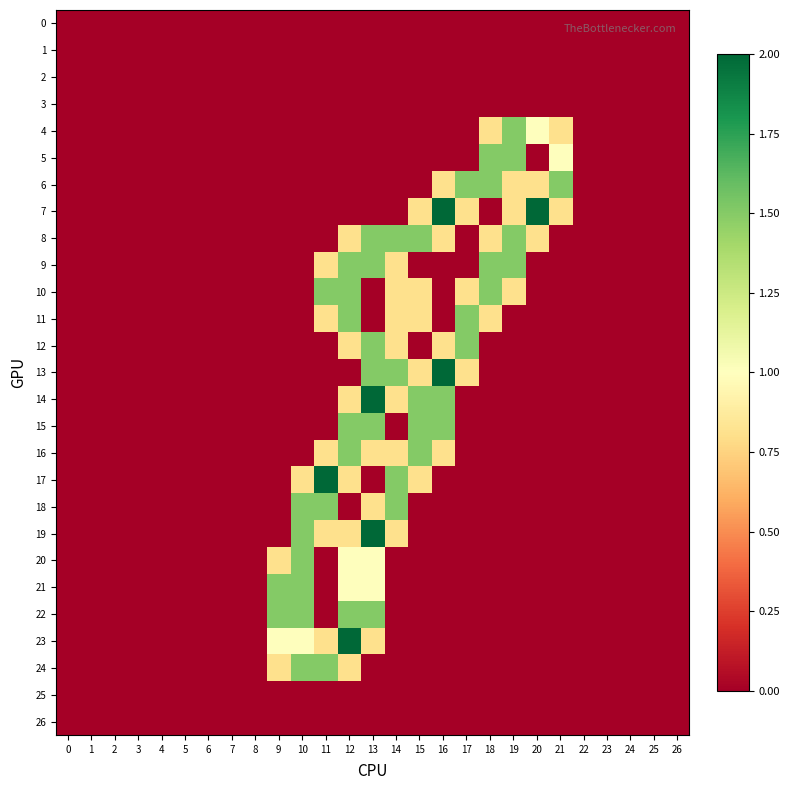

Reading left to right, extract all data points from this chart.

0: 0=0.0	1=0.0	2=0.0	3=0.0	4=0.0	5=0.0	6=0.0	7=0.0	8=0.0	9=0.0	10=0.0	11=0.0	12=0.0	13=0.0	14=0.0	15=0.0	16=0.0	17=0.0	18=0.0	19=0.0	20=0.0	21=0.0	22=0.0	23=0.0	24=0.0	25=0.0	26=0.0
1: 0=0.0	1=0.0	2=0.0	3=0.0	4=0.0	5=0.0	6=0.0	7=0.0	8=0.0	9=0.0	10=0.0	11=0.0	12=0.0	13=0.0	14=0.0	15=0.0	16=0.0	17=0.0	18=0.0	19=0.0	20=0.0	21=0.0	22=0.0	23=0.0	24=0.0	25=0.0	26=0.0
2: 0=0.0	1=0.0	2=0.0	3=0.0	4=0.0	5=0.0	6=0.0	7=0.0	8=0.0	9=0.0	10=0.0	11=0.0	12=0.0	13=0.0	14=0.0	15=0.0	16=0.0	17=0.0	18=0.0	19=0.0	20=0.0	21=0.0	22=0.0	23=0.0	24=0.0	25=0.0	26=0.0
3: 0=0.0	1=0.0	2=0.0	3=0.0	4=0.0	5=0.0	6=0.0	7=0.0	8=0.0	9=0.0	10=0.0	11=0.0	12=0.0	13=0.0	14=0.0	15=0.0	16=0.0	17=0.0	18=0.0	19=0.0	20=0.0	21=0.0	22=0.0	23=0.0	24=0.0	25=0.0	26=0.0
4: 0=0.0	1=0.0	2=0.0	3=0.0	4=0.0	5=0.0	6=0.0	7=0.0	8=0.0	9=0.0	10=0.0	11=0.0	12=0.0	13=0.0	14=0.0	15=0.0	16=0.0	17=0.0	18=0.8	19=1.5	20=1.0	21=0.8	22=0.0	23=0.0	24=0.0	25=0.0	26=0.0
5: 0=0.0	1=0.0	2=0.0	3=0.0	4=0.0	5=0.0	6=0.0	7=0.0	8=0.0	9=0.0	10=0.0	11=0.0	12=0.0	13=0.0	14=0.0	15=0.0	16=0.0	17=0.0	18=1.5	19=1.5	20=0.0	21=1.0	22=0.0	23=0.0	24=0.0	25=0.0	26=0.0
6: 0=0.0	1=0.0	2=0.0	3=0.0	4=0.0	5=0.0	6=0.0	7=0.0	8=0.0	9=0.0	10=0.0	11=0.0	12=0.0	13=0.0	14=0.0	15=0.0	16=0.8	17=1.5	18=1.5	19=0.8	20=0.8	21=1.5	22=0.0	23=0.0	24=0.0	25=0.0	26=0.0
7: 0=0.0	1=0.0	2=0.0	3=0.0	4=0.0	5=0.0	6=0.0	7=0.0	8=0.0	9=0.0	10=0.0	11=0.0	12=0.0	13=0.0	14=0.0	15=0.8	16=2.0	17=0.8	18=0.0	19=0.8	20=2.0	21=0.8	22=0.0	23=0.0	24=0.0	25=0.0	26=0.0
8: 0=0.0	1=0.0	2=0.0	3=0.0	4=0.0	5=0.0	6=0.0	7=0.0	8=0.0	9=0.0	10=0.0	11=0.0	12=0.8	13=1.5	14=1.5	15=1.5	16=0.8	17=0.0	18=0.8	19=1.5	20=0.8	21=0.0	22=0.0	23=0.0	24=0.0	25=0.0	26=0.0
9: 0=0.0	1=0.0	2=0.0	3=0.0	4=0.0	5=0.0	6=0.0	7=0.0	8=0.0	9=0.0	10=0.0	11=0.8	12=1.5	13=1.5	14=0.8	15=0.0	16=0.0	17=0.0	18=1.5	19=1.5	20=0.0	21=0.0	22=0.0	23=0.0	24=0.0	25=0.0	26=0.0
10: 0=0.0	1=0.0	2=0.0	3=0.0	4=0.0	5=0.0	6=0.0	7=0.0	8=0.0	9=0.0	10=0.0	11=1.5	12=1.5	13=0.0	14=0.8	15=0.8	16=0.0	17=0.8	18=1.5	19=0.8	20=0.0	21=0.0	22=0.0	23=0.0	24=0.0	25=0.0	26=0.0
11: 0=0.0	1=0.0	2=0.0	3=0.0	4=0.0	5=0.0	6=0.0	7=0.0	8=0.0	9=0.0	10=0.0	11=0.8	12=1.5	13=0.0	14=0.8	15=0.8	16=0.0	17=1.5	18=0.8	19=0.0	20=0.0	21=0.0	22=0.0	23=0.0	24=0.0	25=0.0	26=0.0
12: 0=0.0	1=0.0	2=0.0	3=0.0	4=0.0	5=0.0	6=0.0	7=0.0	8=0.0	9=0.0	10=0.0	11=0.0	12=0.8	13=1.5	14=0.8	15=0.0	16=0.8	17=1.5	18=0.0	19=0.0	20=0.0	21=0.0	22=0.0	23=0.0	24=0.0	25=0.0	26=0.0
13: 0=0.0	1=0.0	2=0.0	3=0.0	4=0.0	5=0.0	6=0.0	7=0.0	8=0.0	9=0.0	10=0.0	11=0.0	12=0.0	13=1.5	14=1.5	15=0.8	16=2.0	17=0.8	18=0.0	19=0.0	20=0.0	21=0.0	22=0.0	23=0.0	24=0.0	25=0.0	26=0.0
14: 0=0.0	1=0.0	2=0.0	3=0.0	4=0.0	5=0.0	6=0.0	7=0.0	8=0.0	9=0.0	10=0.0	11=0.0	12=0.8	13=2.0	14=0.8	15=1.5	16=1.5	17=0.0	18=0.0	19=0.0	20=0.0	21=0.0	22=0.0	23=0.0	24=0.0	25=0.0	26=0.0
15: 0=0.0	1=0.0	2=0.0	3=0.0	4=0.0	5=0.0	6=0.0	7=0.0	8=0.0	9=0.0	10=0.0	11=0.0	12=1.5	13=1.5	14=0.0	15=1.5	16=1.5	17=0.0	18=0.0	19=0.0	20=0.0	21=0.0	22=0.0	23=0.0	24=0.0	25=0.0	26=0.0
16: 0=0.0	1=0.0	2=0.0	3=0.0	4=0.0	5=0.0	6=0.0	7=0.0	8=0.0	9=0.0	10=0.0	11=0.8	12=1.5	13=0.8	14=0.8	15=1.5	16=0.8	17=0.0	18=0.0	19=0.0	20=0.0	21=0.0	22=0.0	23=0.0	24=0.0	25=0.0	26=0.0
17: 0=0.0	1=0.0	2=0.0	3=0.0	4=0.0	5=0.0	6=0.0	7=0.0	8=0.0	9=0.0	10=0.8	11=2.0	12=0.8	13=0.0	14=1.5	15=0.8	16=0.0	17=0.0	18=0.0	19=0.0	20=0.0	21=0.0	22=0.0	23=0.0	24=0.0	25=0.0	26=0.0
18: 0=0.0	1=0.0	2=0.0	3=0.0	4=0.0	5=0.0	6=0.0	7=0.0	8=0.0	9=0.0	10=1.5	11=1.5	12=0.0	13=0.8	14=1.5	15=0.0	16=0.0	17=0.0	18=0.0	19=0.0	20=0.0	21=0.0	22=0.0	23=0.0	24=0.0	25=0.0	26=0.0
19: 0=0.0	1=0.0	2=0.0	3=0.0	4=0.0	5=0.0	6=0.0	7=0.0	8=0.0	9=0.0	10=1.5	11=0.8	12=0.8	13=2.0	14=0.8	15=0.0	16=0.0	17=0.0	18=0.0	19=0.0	20=0.0	21=0.0	22=0.0	23=0.0	24=0.0	25=0.0	26=0.0
20: 0=0.0	1=0.0	2=0.0	3=0.0	4=0.0	5=0.0	6=0.0	7=0.0	8=0.0	9=0.8	10=1.5	11=0.0	12=1.0	13=1.0	14=0.0	15=0.0	16=0.0	17=0.0	18=0.0	19=0.0	20=0.0	21=0.0	22=0.0	23=0.0	24=0.0	25=0.0	26=0.0
21: 0=0.0	1=0.0	2=0.0	3=0.0	4=0.0	5=0.0	6=0.0	7=0.0	8=0.0	9=1.5	10=1.5	11=0.0	12=1.0	13=1.0	14=0.0	15=0.0	16=0.0	17=0.0	18=0.0	19=0.0	20=0.0	21=0.0	22=0.0	23=0.0	24=0.0	25=0.0	26=0.0
22: 0=0.0	1=0.0	2=0.0	3=0.0	4=0.0	5=0.0	6=0.0	7=0.0	8=0.0	9=1.5	10=1.5	11=0.0	12=1.5	13=1.5	14=0.0	15=0.0	16=0.0	17=0.0	18=0.0	19=0.0	20=0.0	21=0.0	22=0.0	23=0.0	24=0.0	25=0.0	26=0.0
23: 0=0.0	1=0.0	2=0.0	3=0.0	4=0.0	5=0.0	6=0.0	7=0.0	8=0.0	9=1.0	10=1.0	11=0.8	12=2.0	13=0.8	14=0.0	15=0.0	16=0.0	17=0.0	18=0.0	19=0.0	20=0.0	21=0.0	22=0.0	23=0.0	24=0.0	25=0.0	26=0.0
24: 0=0.0	1=0.0	2=0.0	3=0.0	4=0.0	5=0.0	6=0.0	7=0.0	8=0.0	9=0.8	10=1.5	11=1.5	12=0.8	13=0.0	14=0.0	15=0.0	16=0.0	17=0.0	18=0.0	19=0.0	20=0.0	21=0.0	22=0.0	23=0.0	24=0.0	25=0.0	26=0.0
25: 0=0.0	1=0.0	2=0.0	3=0.0	4=0.0	5=0.0	6=0.0	7=0.0	8=0.0	9=0.0	10=0.0	11=0.0	12=0.0	13=0.0	14=0.0	15=0.0	16=0.0	17=0.0	18=0.0	19=0.0	20=0.0	21=0.0	22=0.0	23=0.0	24=0.0	25=0.0	26=0.0
26: 0=0.0	1=0.0	2=0.0	3=0.0	4=0.0	5=0.0	6=0.0	7=0.0	8=0.0	9=0.0	10=0.0	11=0.0	12=0.0	13=0.0	14=0.0	15=0.0	16=0.0	17=0.0	18=0.0	19=0.0	20=0.0	21=0.0	22=0.0	23=0.0	24=0.0	25=0.0	26=0.0